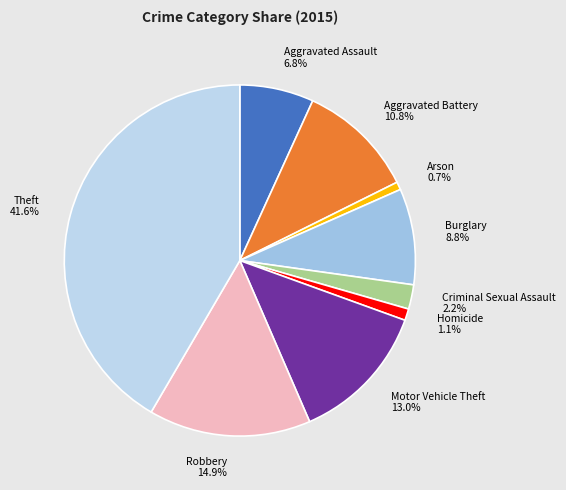

Is there a majority slice in this chart?

No